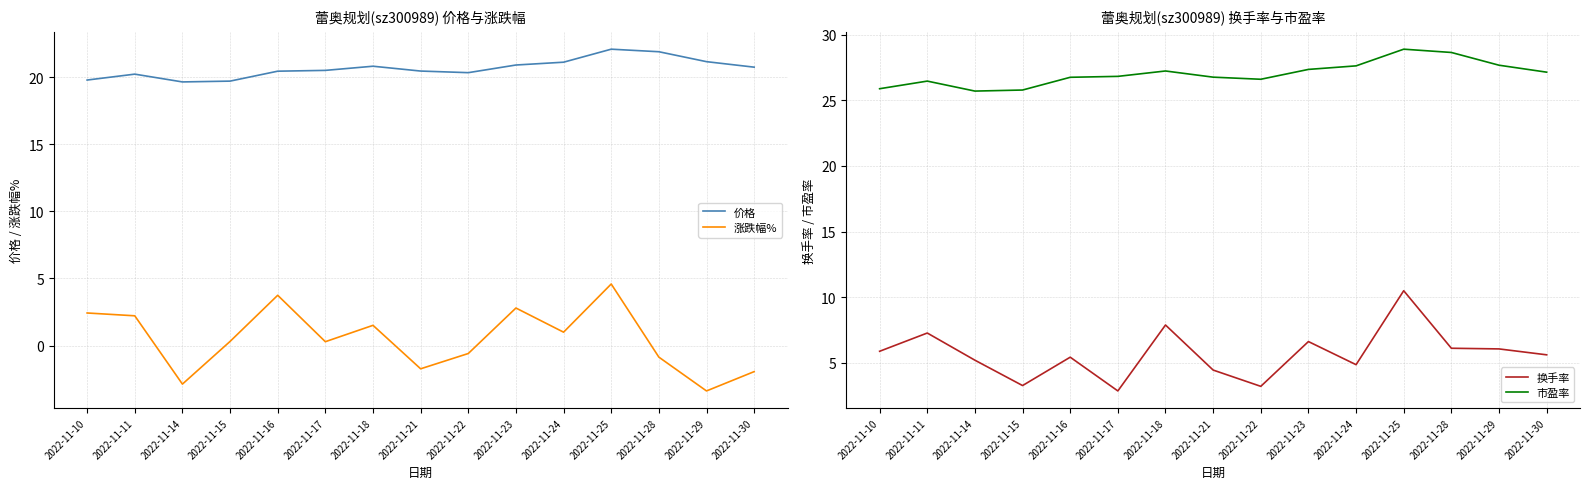

Which series has the largest total across all categories?

市盈率